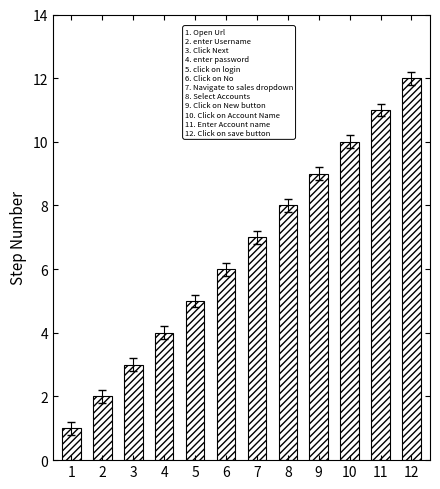

How many series are shown in this chart?

1